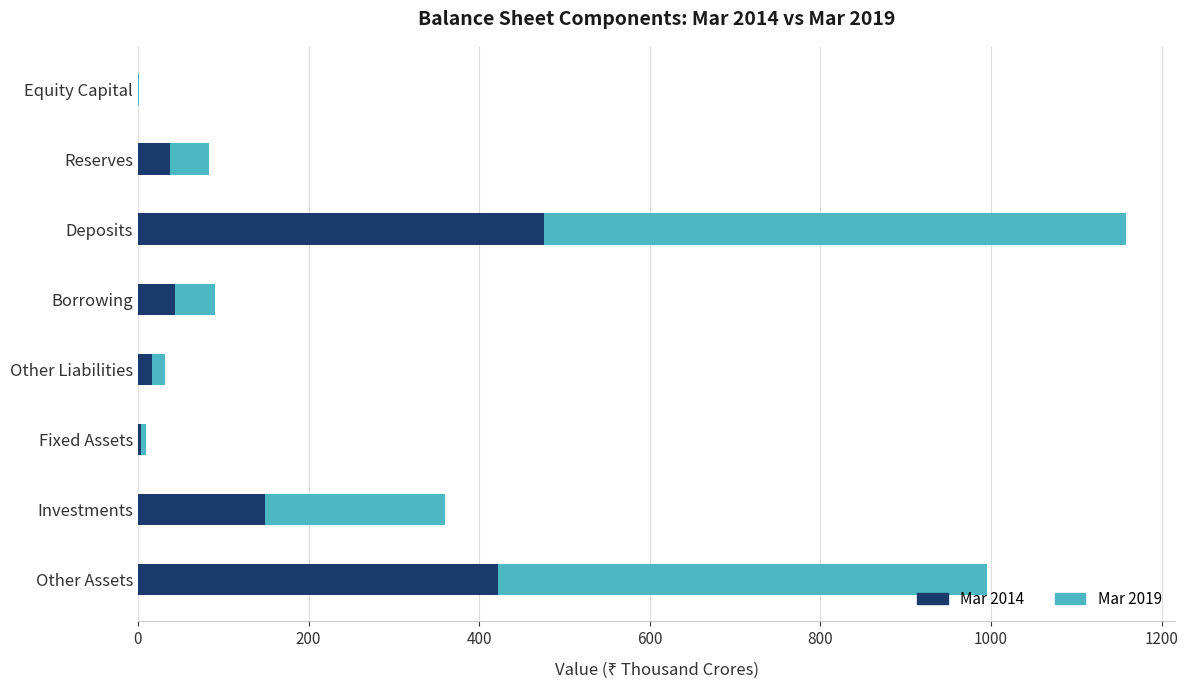

The value of Mar 2014 at Deposits is 654.6. True or false?

False